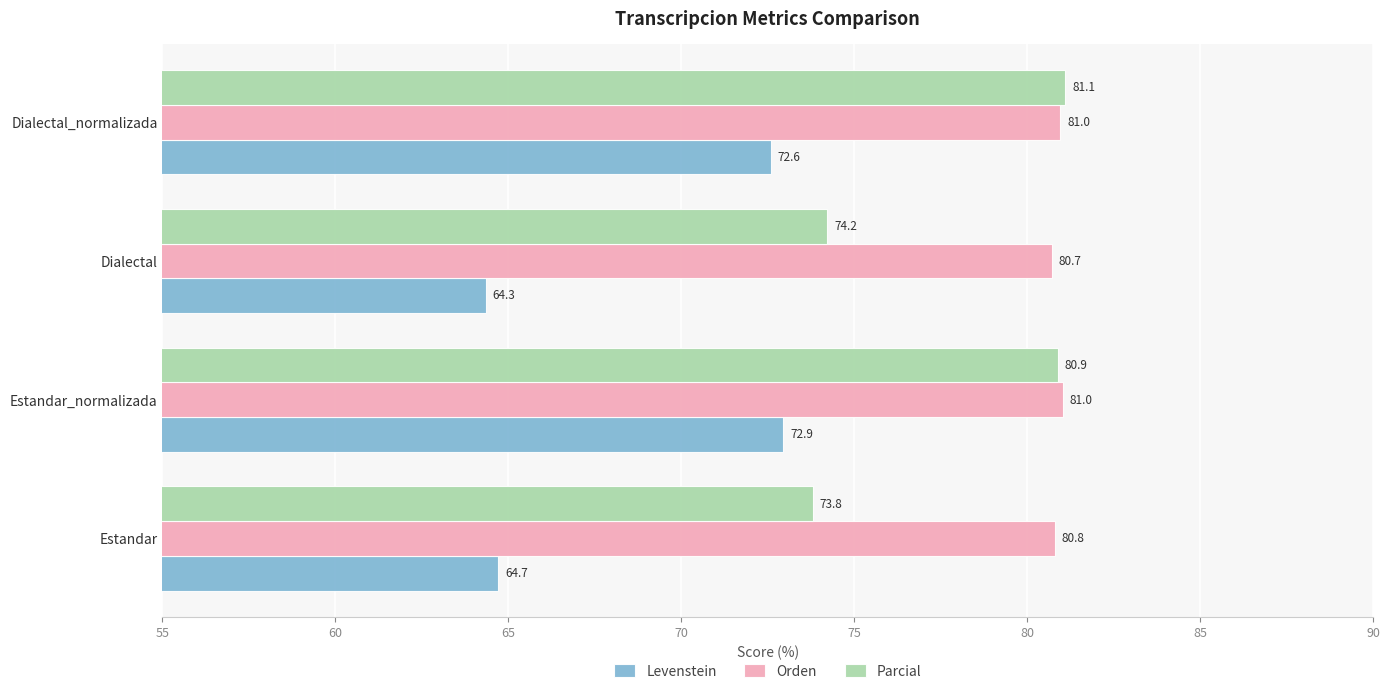

Which series has the largest total across all categories?

Orden